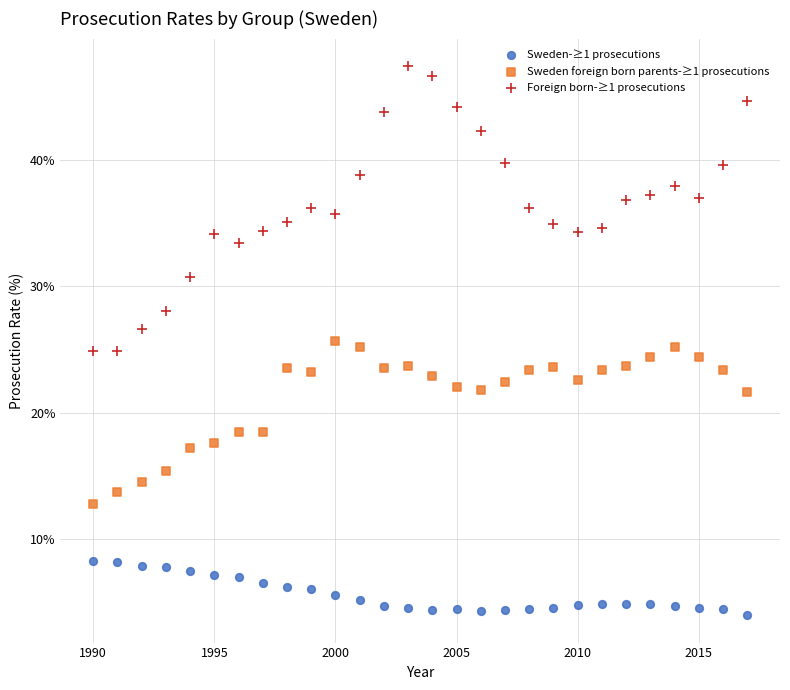

Which series reaches the maximum Y coordinate?

Foreign born-≥1 prosecutions